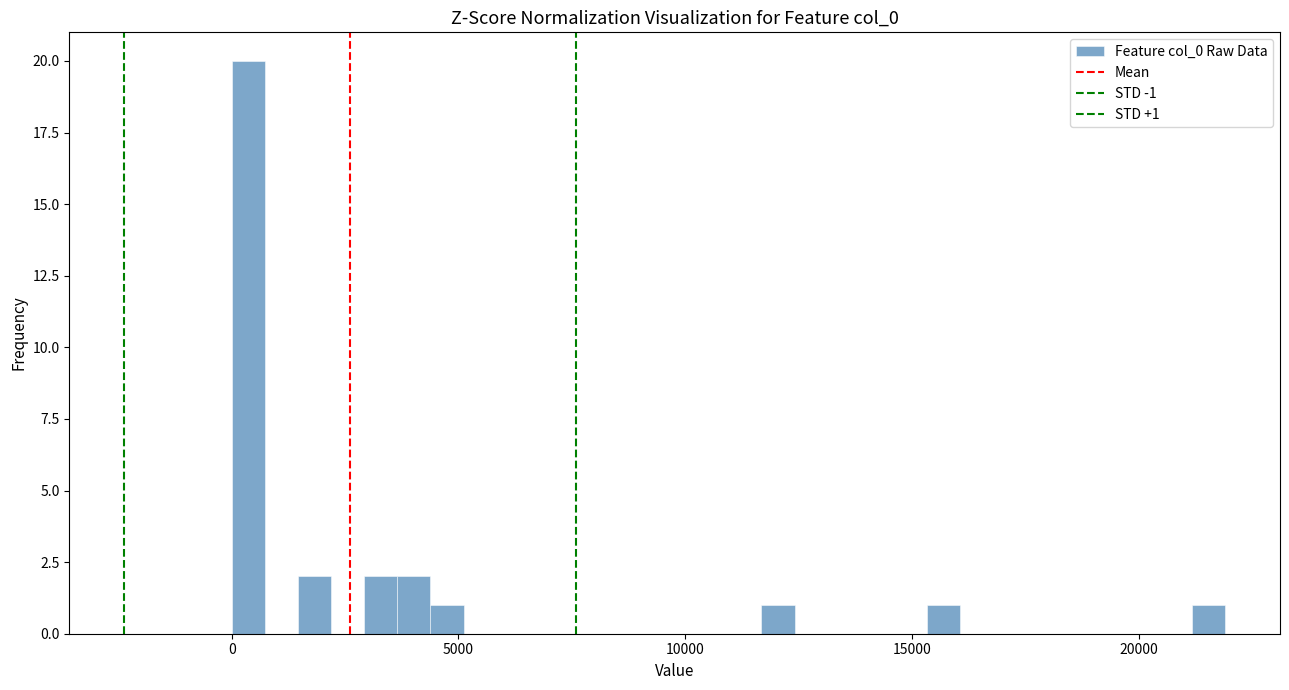

Read against the x-axis, roughly where is the centre of the tallest bar?

500